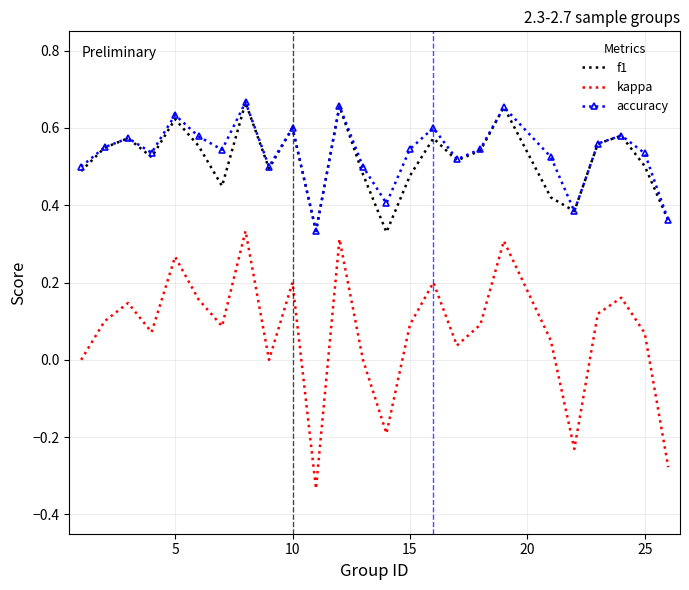

True or false: f1 and kappa cross at least once.

False